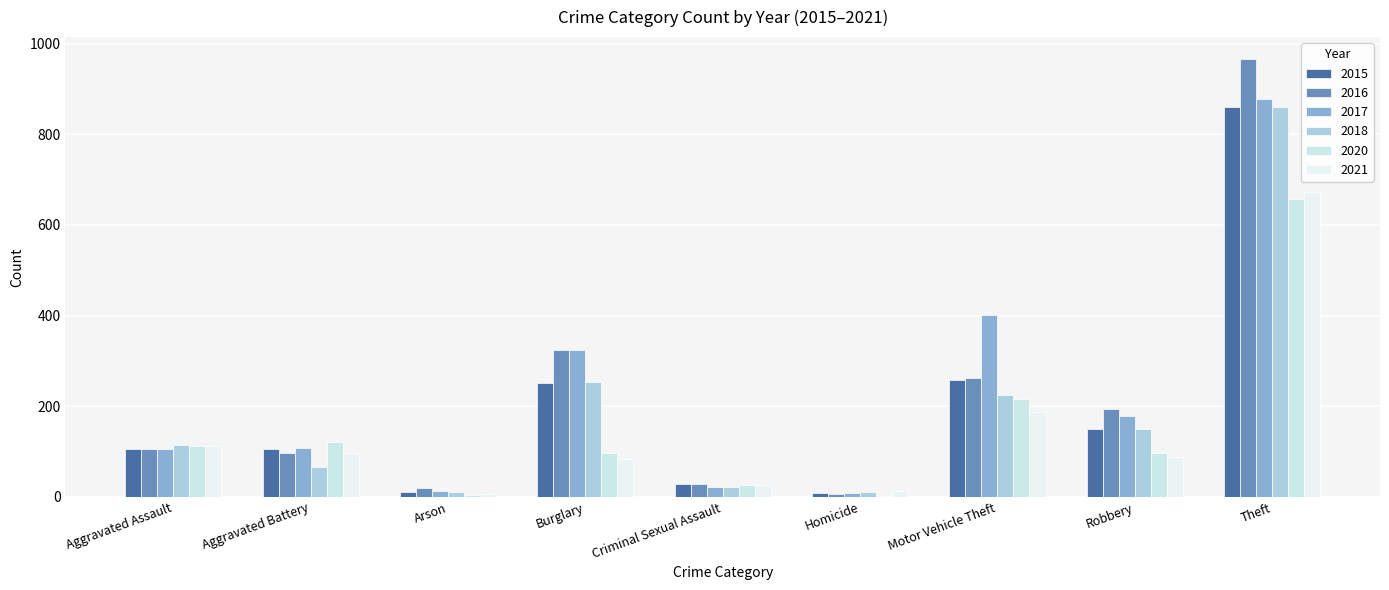

How many data points does each series have?

9